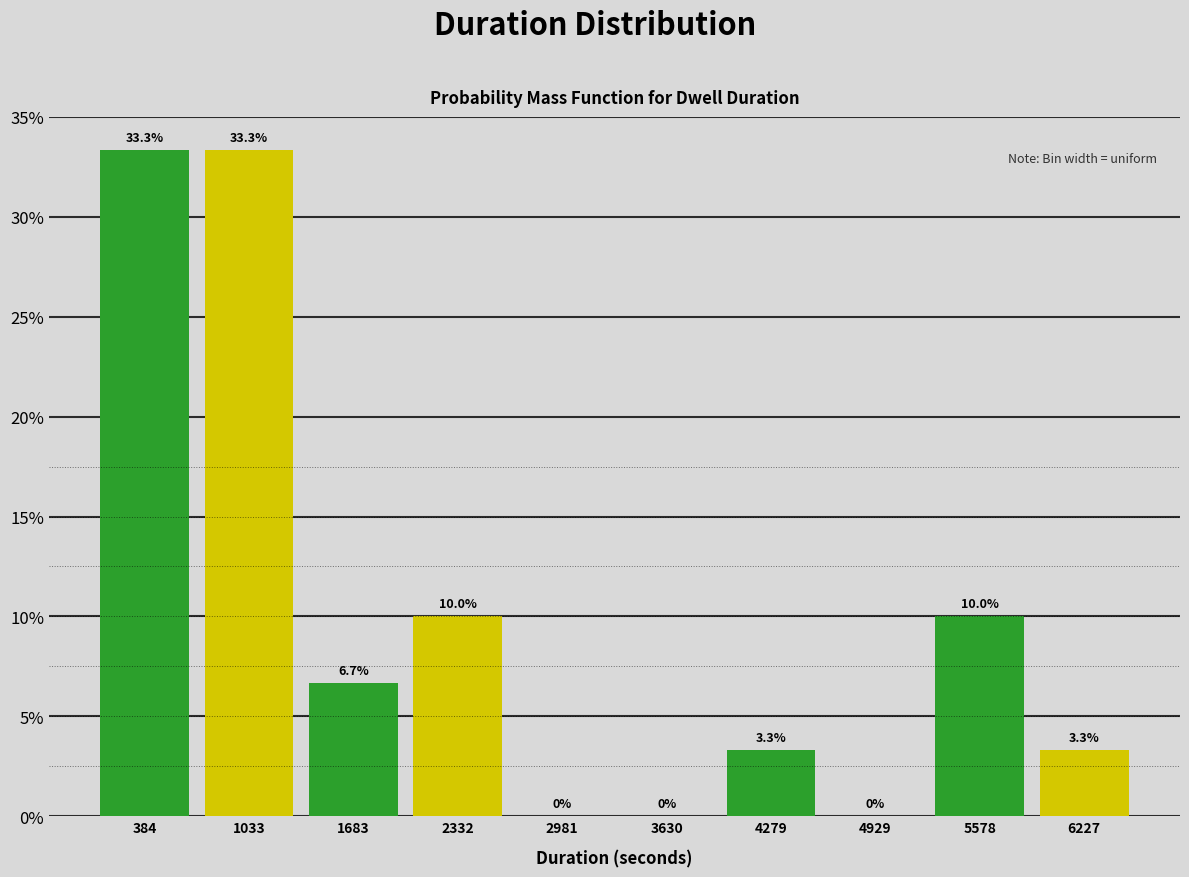

How tall is the bar that spans 1400 to 2000 on the x-axis? The bar edges are not printed on the chart, so give them approximately, as read against the axis.

6.7